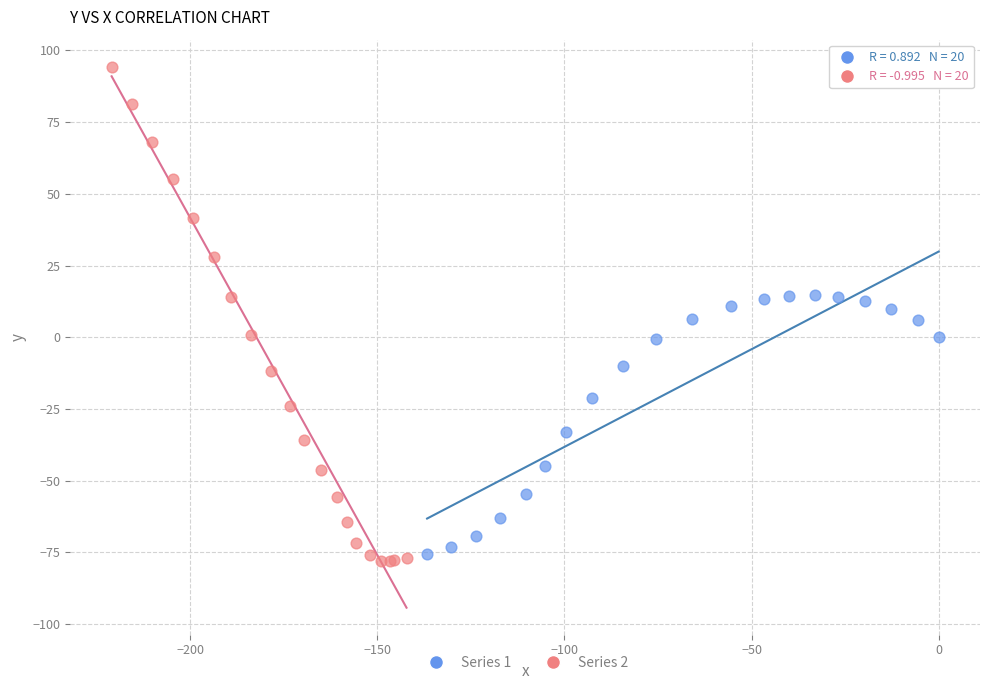

Which series has the largest Y range (max minus min)?

Series 2